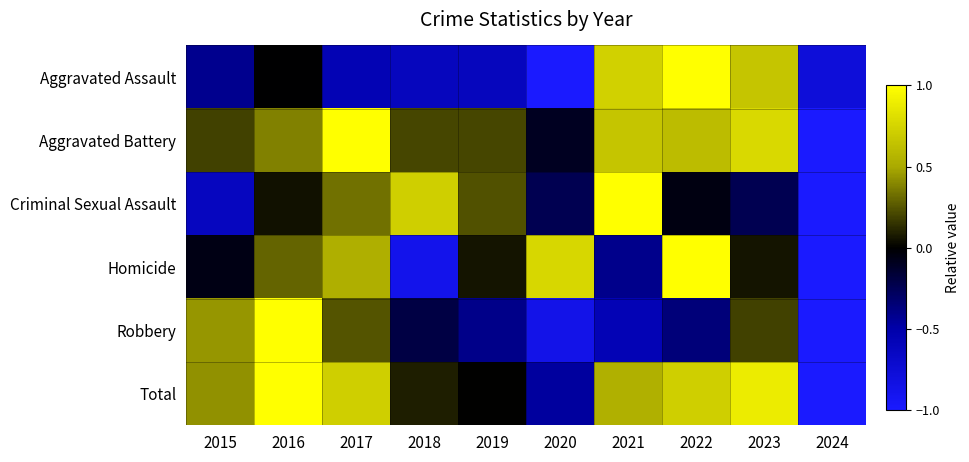

Reading left to right, what are all the values shown in this chart?

Aggravated Assault: 2015=-0.4	2016=-0.0	2017=-0.6	2018=-0.6	2019=-0.6	2020=-1.0	2021=0.7	2022=1.0	2023=0.7	2024=-0.8
Aggravated Battery: 2015=0.2	2016=0.4	2017=1.0	2018=0.2	2019=0.2	2020=-0.1	2021=0.7	2022=0.6	2023=0.8	2024=-1.0
Criminal Sexual Assault: 2015=-0.6	2016=0.0	2017=0.3	2018=0.7	2019=0.2	2020=-0.2	2021=1.0	2022=-0.0	2023=-0.2	2024=-1.0
Homicide: 2015=-0.1	2016=0.3	2017=0.5	2018=-0.9	2019=0.1	2020=0.8	2021=-0.4	2022=1.0	2023=0.1	2024=-1.0
Robbery: 2015=0.4	2016=1.0	2017=0.2	2018=-0.2	2019=-0.4	2020=-0.9	2021=-0.6	2022=-0.4	2023=0.2	2024=-1.0
Total: 2015=0.4	2016=1.0	2017=0.7	2018=0.1	2019=0.0	2020=-0.5	2021=0.5	2022=0.7	2023=0.9	2024=-1.0